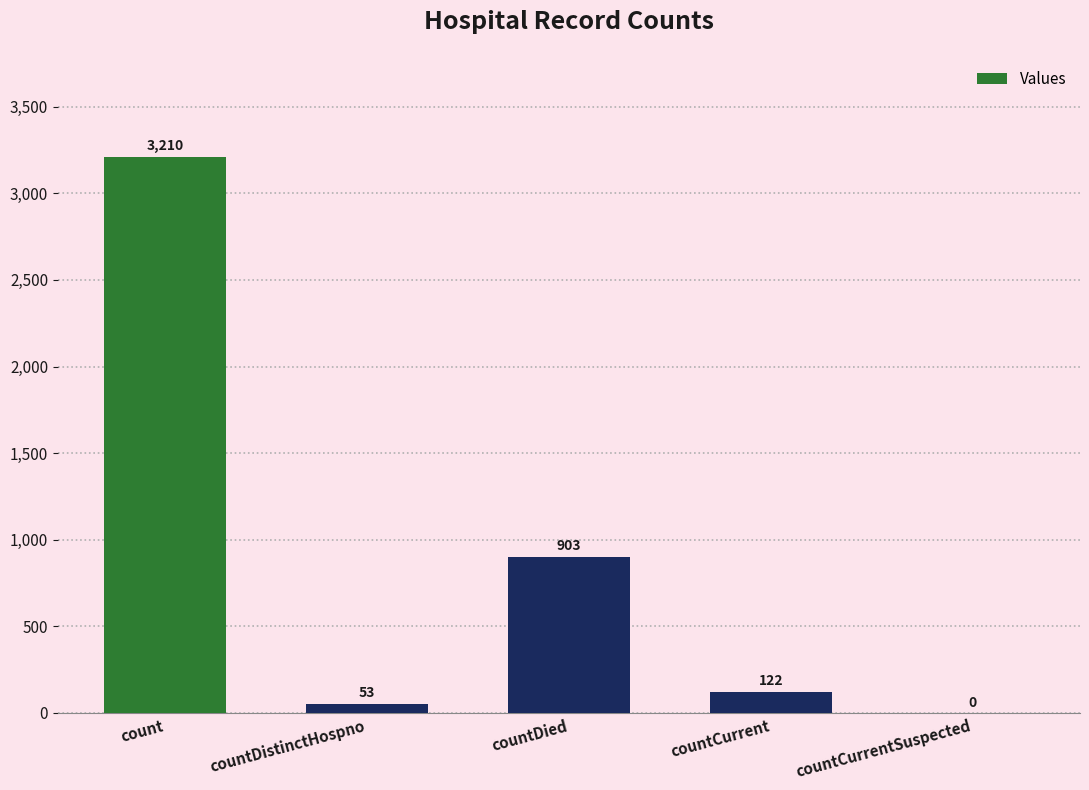

What is the sum of the values at countDistinctHospno and countCurrent?

175